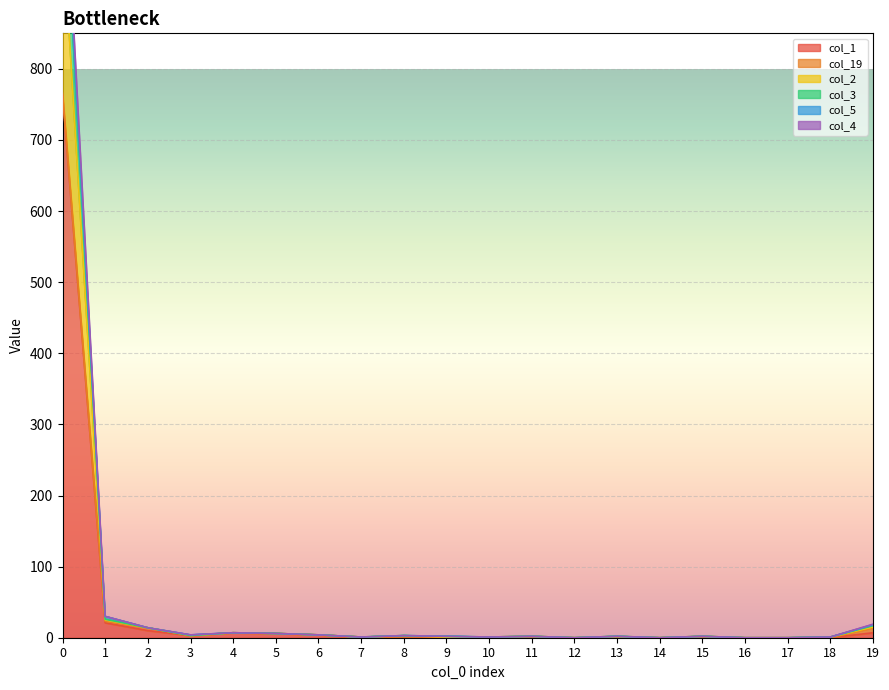

True or false: col_3 and col_1 cross at least once.

False